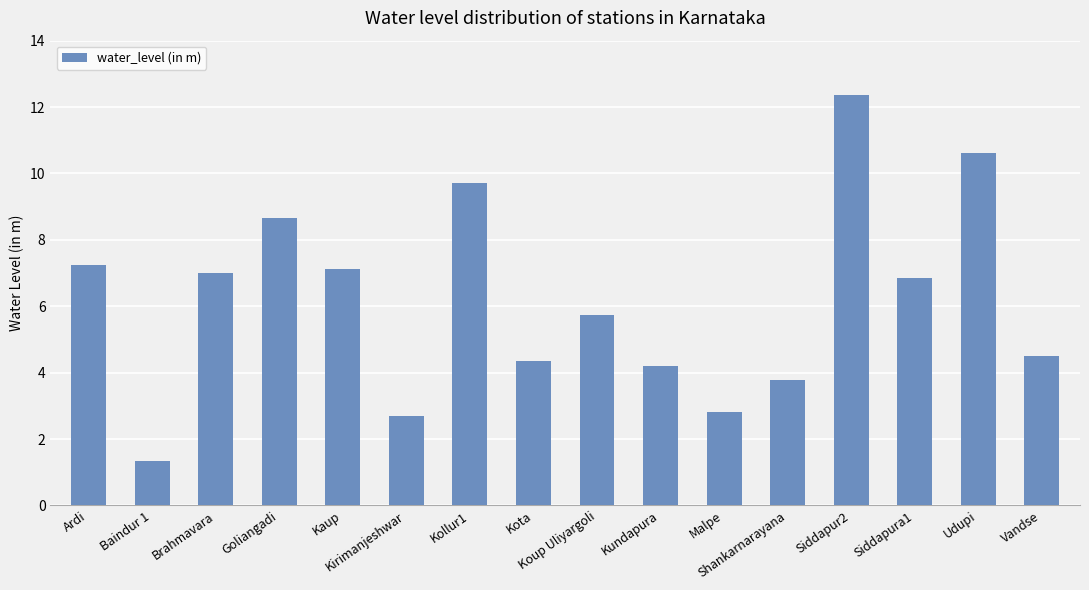

What is the minimum value shown in the chart?

1.4